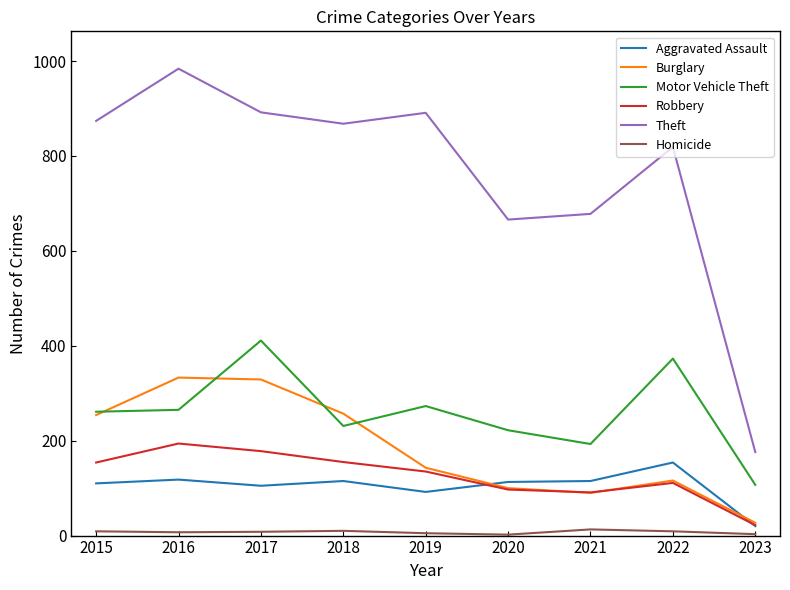

What is the maximum value for Burglary?

333